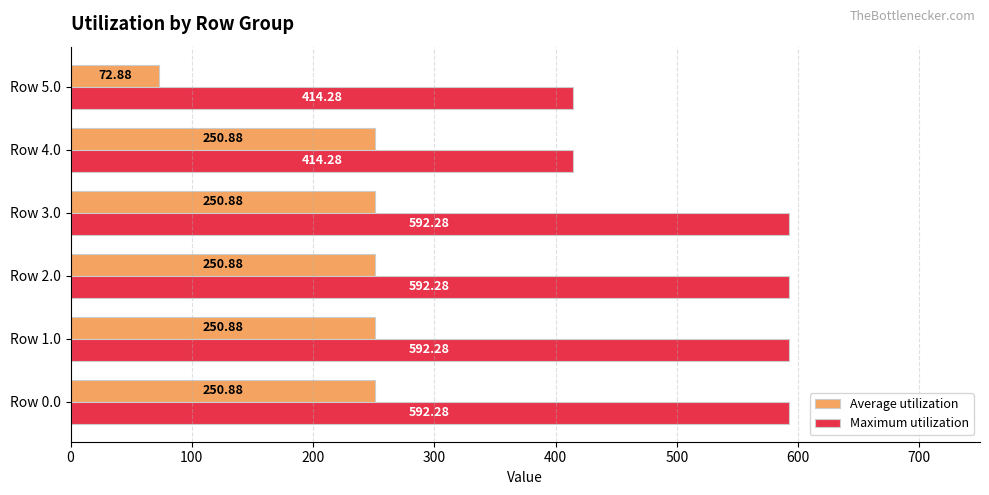

Which label corresponds to the smallest value in the chart?

Row 5.0